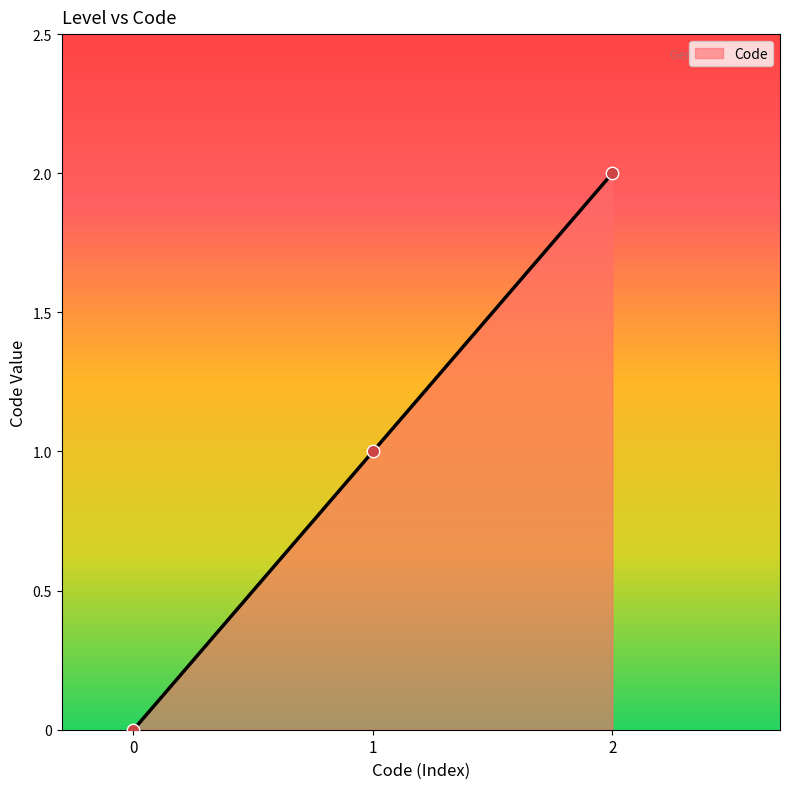

What is the change in value from 1 to 2?

+1